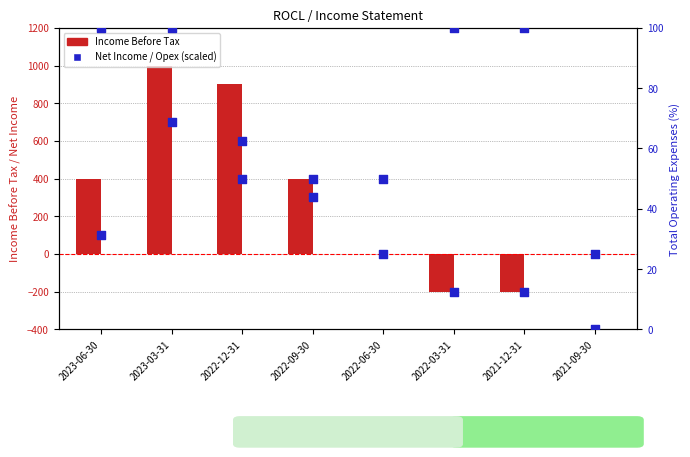

Which series reaches the minimum Y coordinate?

Income Before Tax